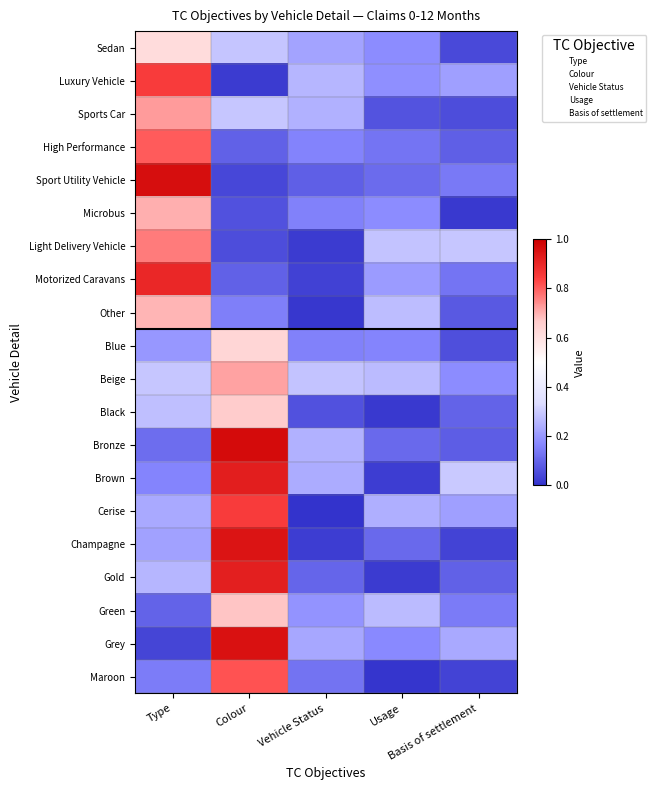

At how many categories does at least one series exceed 0?

5